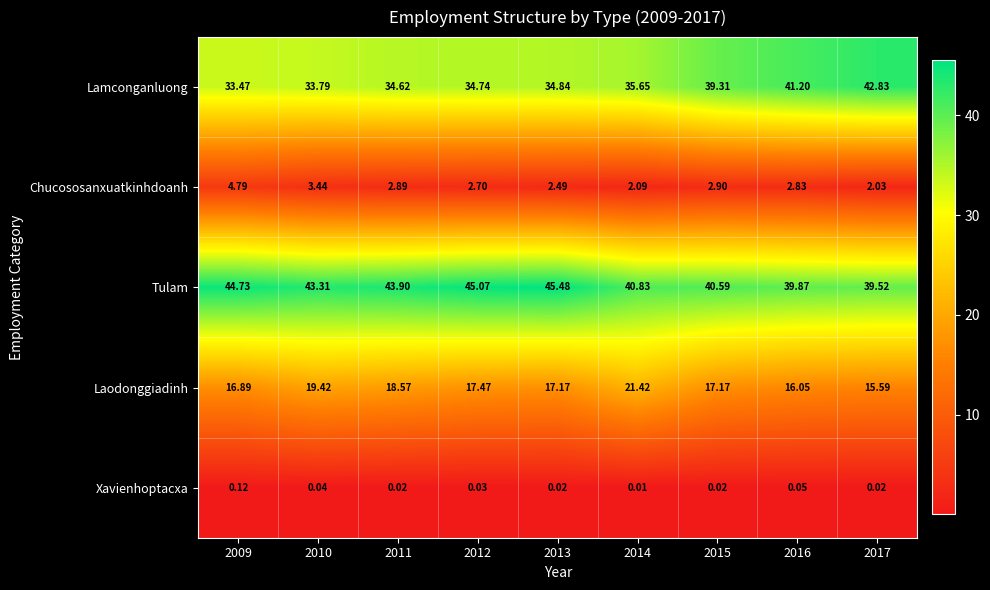

Between 2009 and 2012, which series saw the biggest shift?

Chucososanxuatkinhdoanh